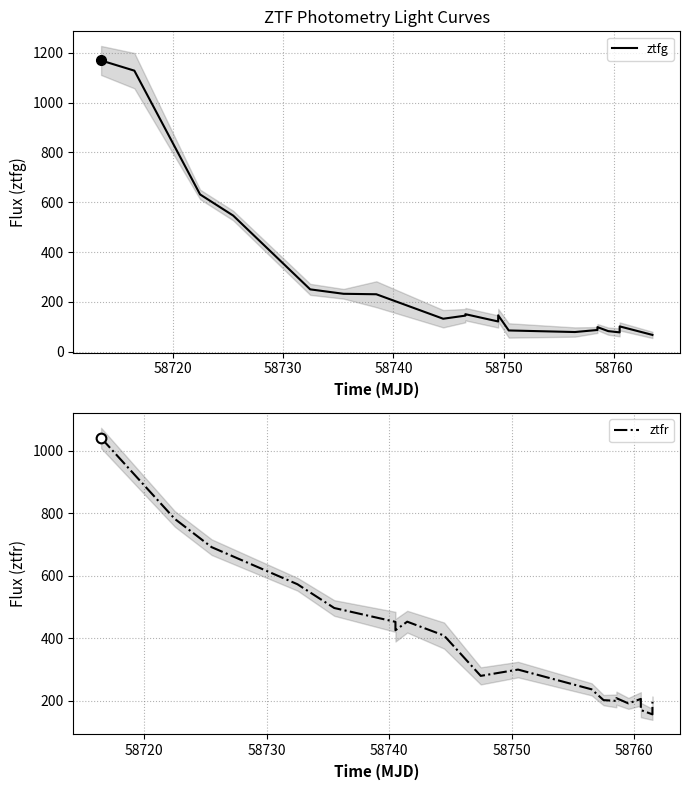

How many data points in ztfr are less than 299?

10